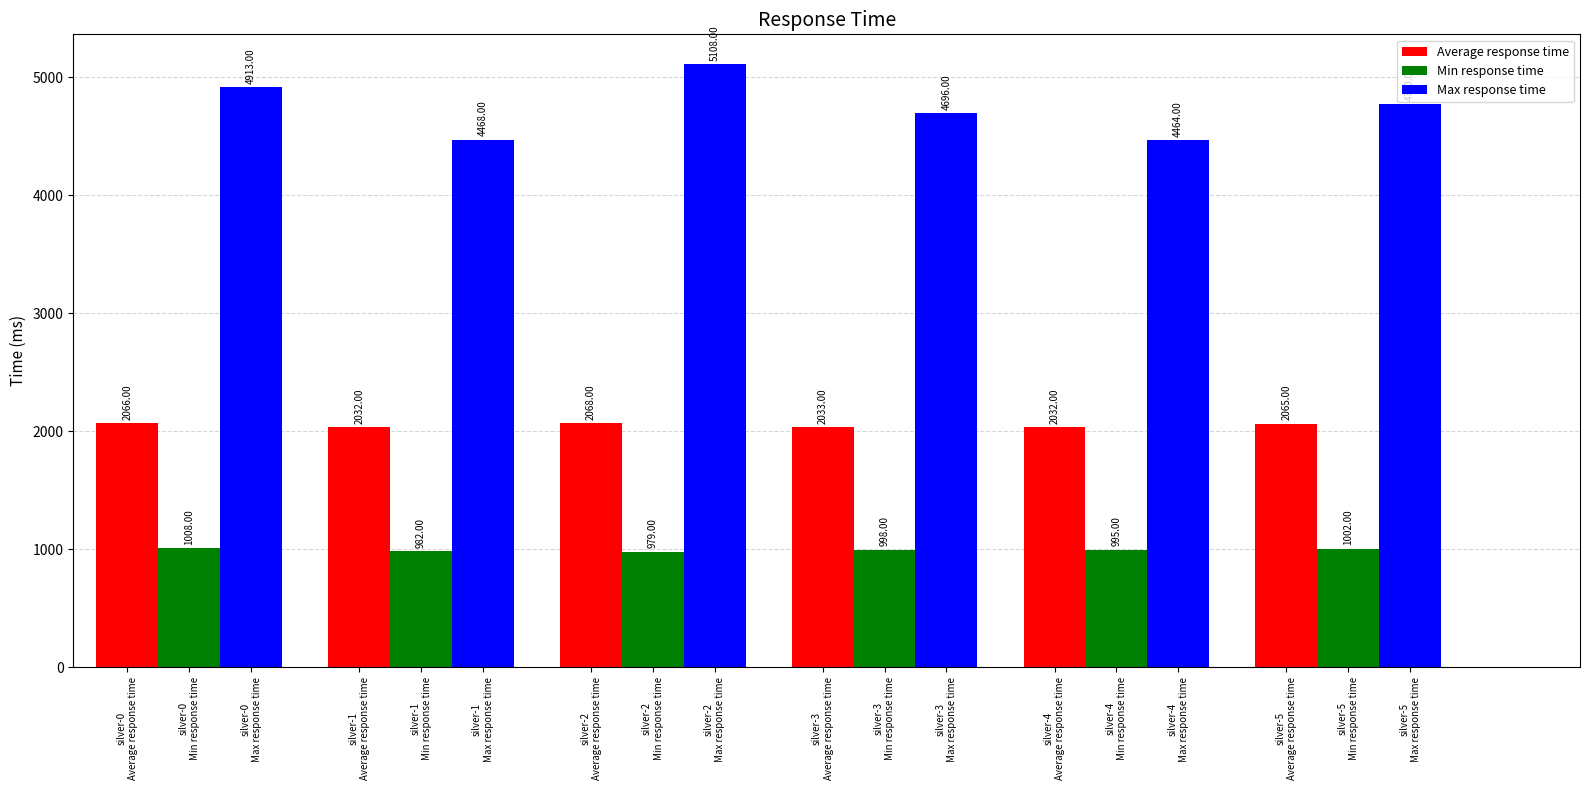

What is the label of the 4th bar from the right?

silver-2
Min response time